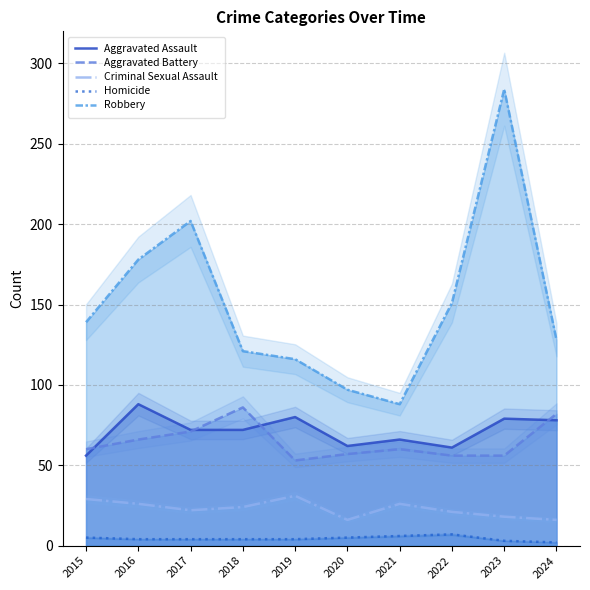

True or false: Aggravated Battery and Homicide intersect in this chart.

False